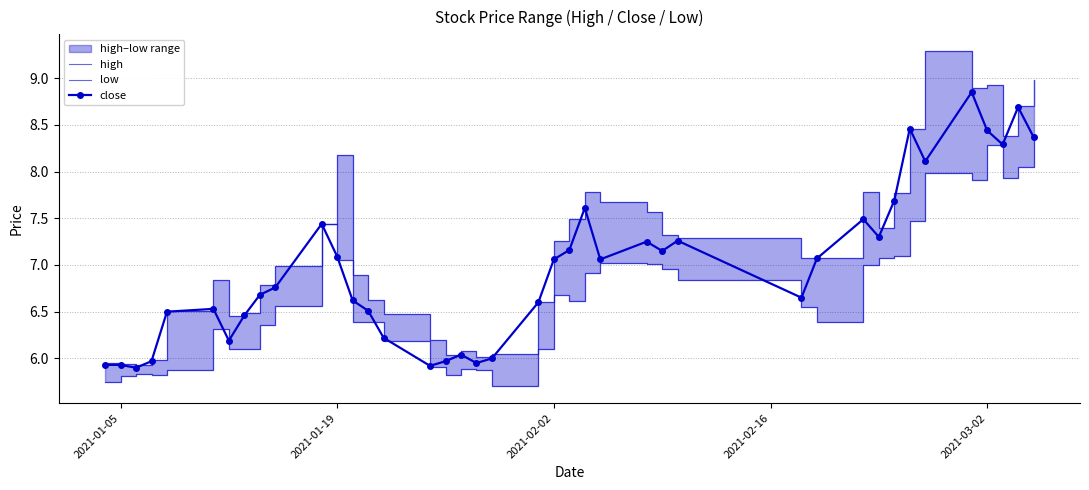

Is it true that close equals 7.1 at 2021-01-19?

True